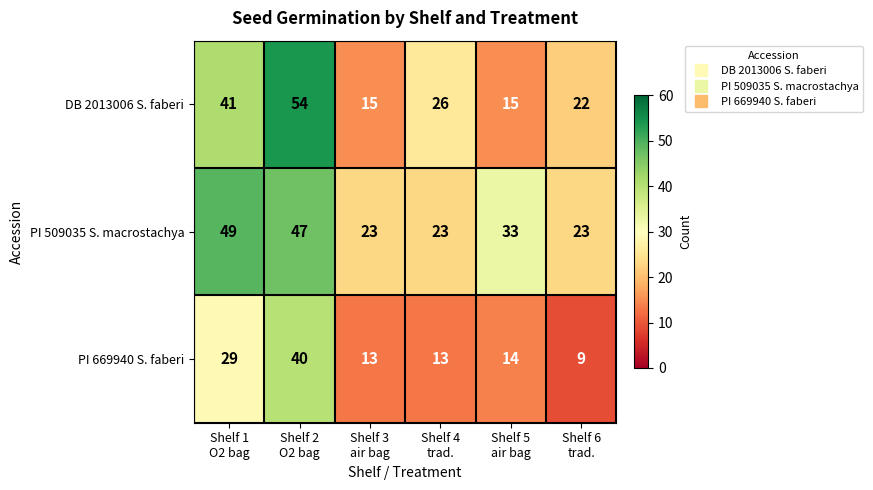

At how many categories does at least one series exceed 14?

6